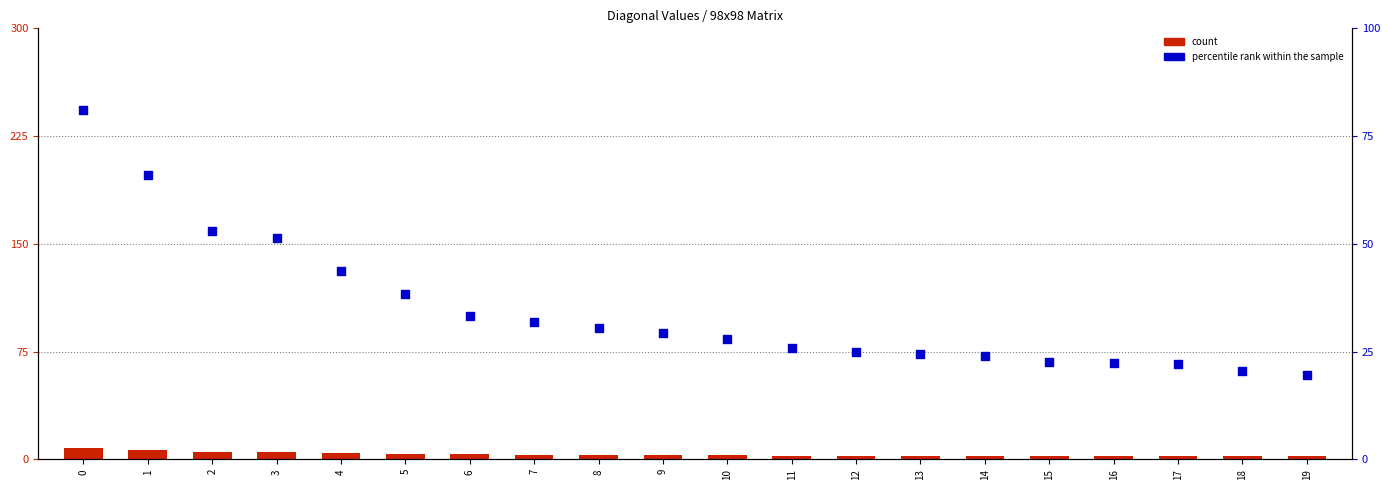

What are all the series names shown in the legend?

count, percentile rank within the sample